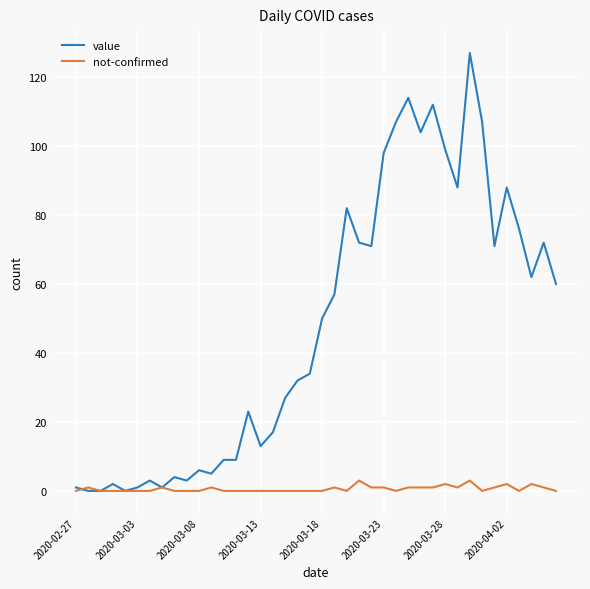

At how many categories does at least one series exceed 33?

21